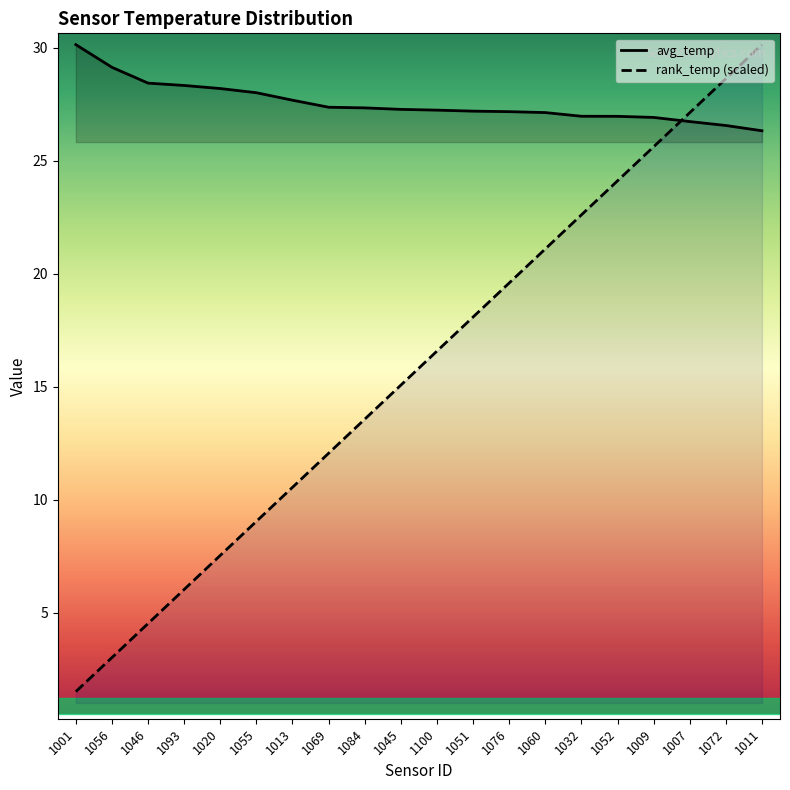

True or false: rank_temp has a value of 4.6 at 1056.

False